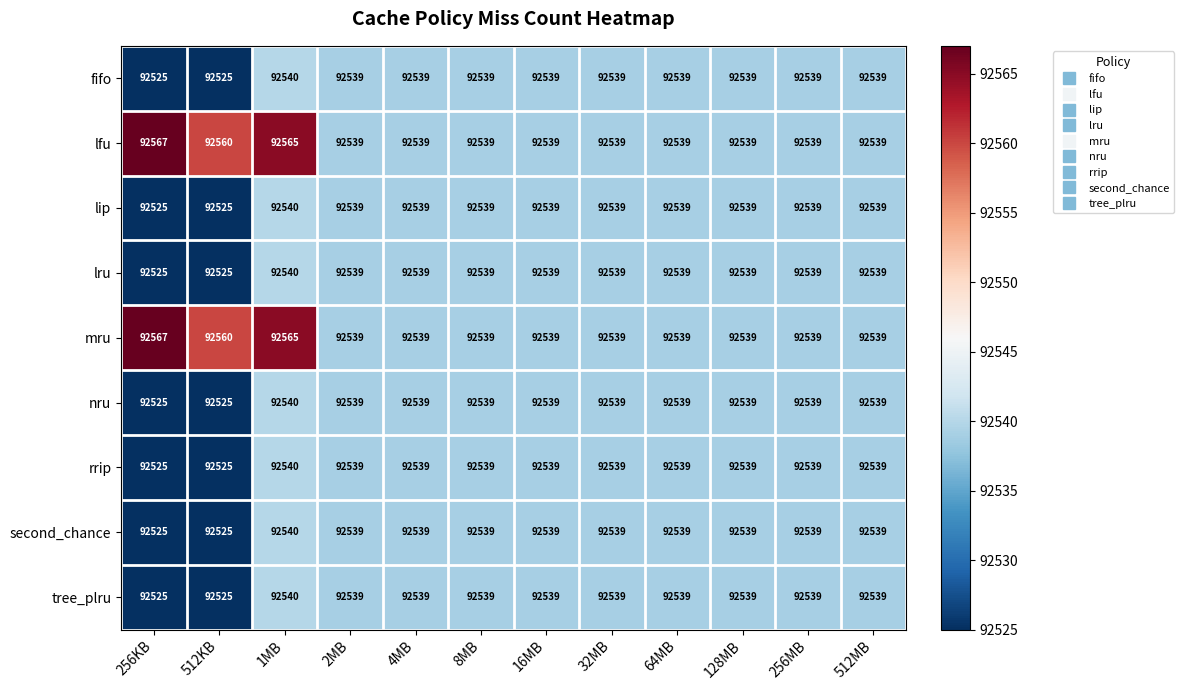

The lfu series shows 92565 at 1MB. True or false?

True